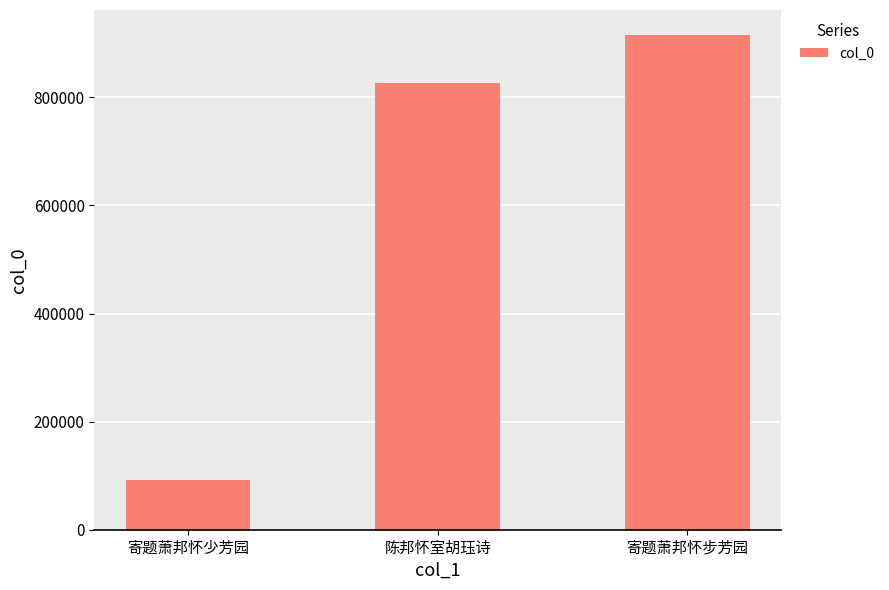

What is the change in value from 陈邦怀室胡珏诗 to 寄题萧邦怀步芳园?

+90027